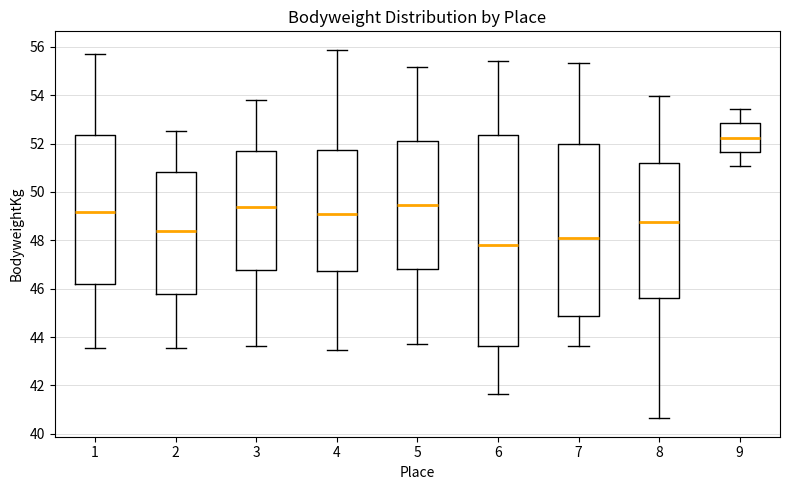

Comparing the boxes themselves (not the whiskers), which one is the tallest?

6